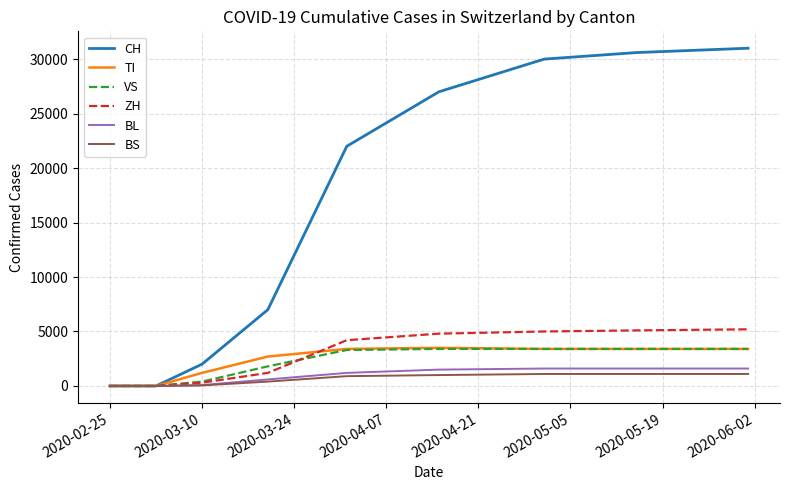

Which series has the largest total across all categories?

CH